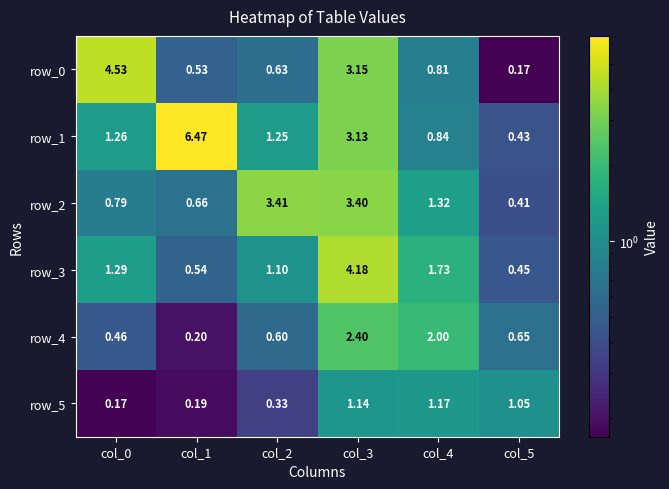

How many categories are shown in the chart?

6